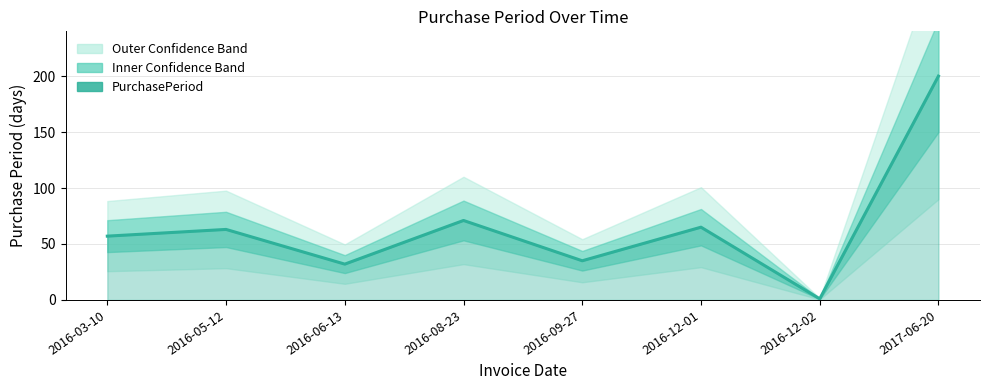

What is the smallest value displayed?

1